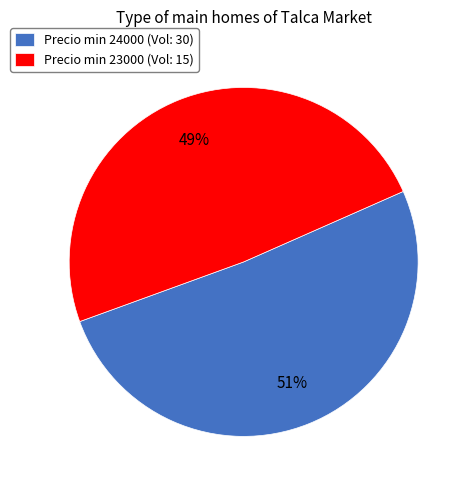

Which slice is the smallest?

Precio min 23000 (Vol: 15)